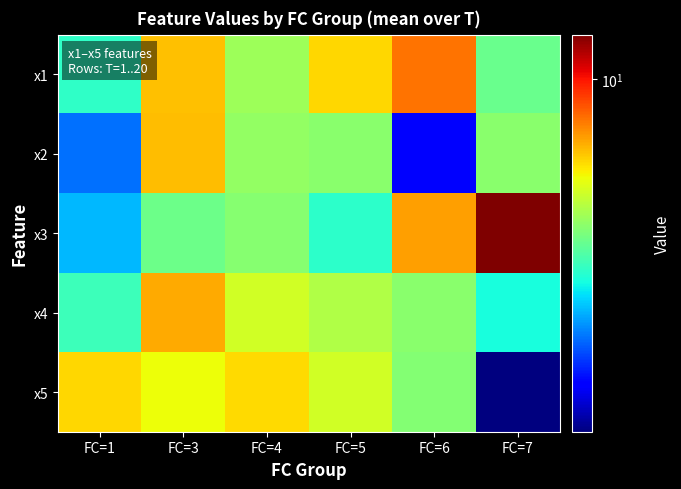

What is the smallest value displayed?

2.1